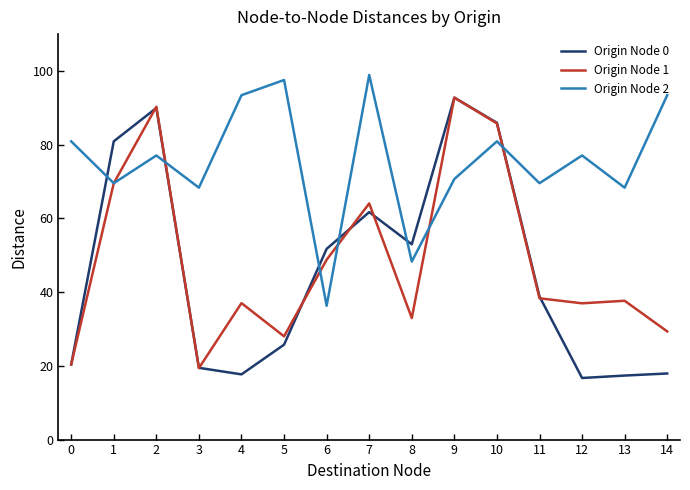

True or false: Origin Node 2 has a value of 77.1 at 12.

True